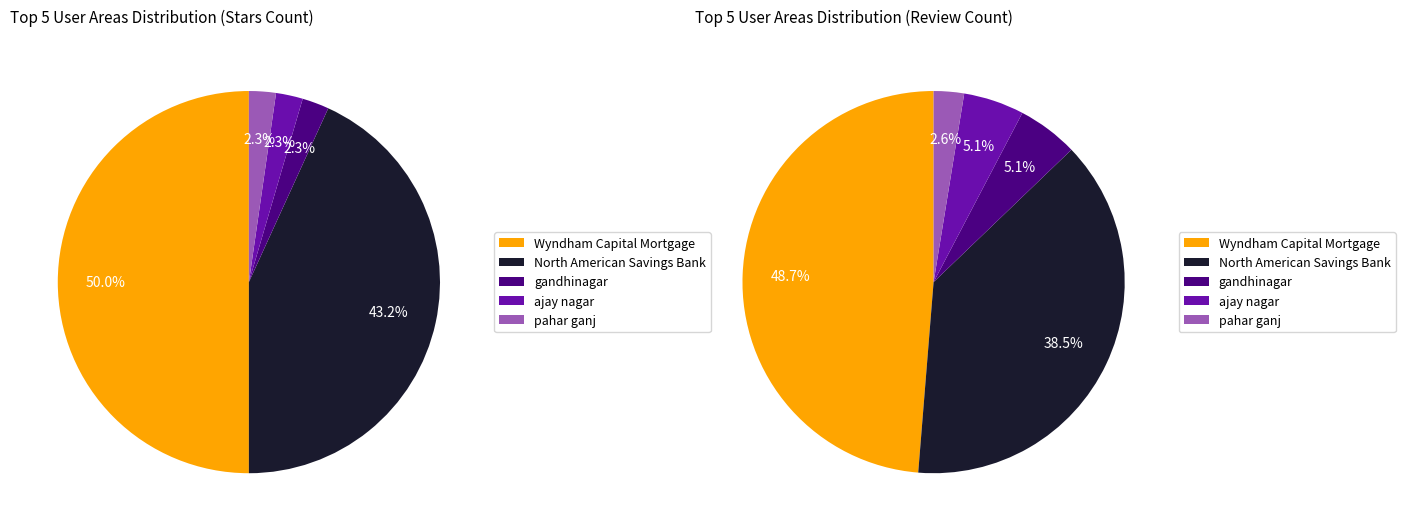

Does any single category account for the majority?

No